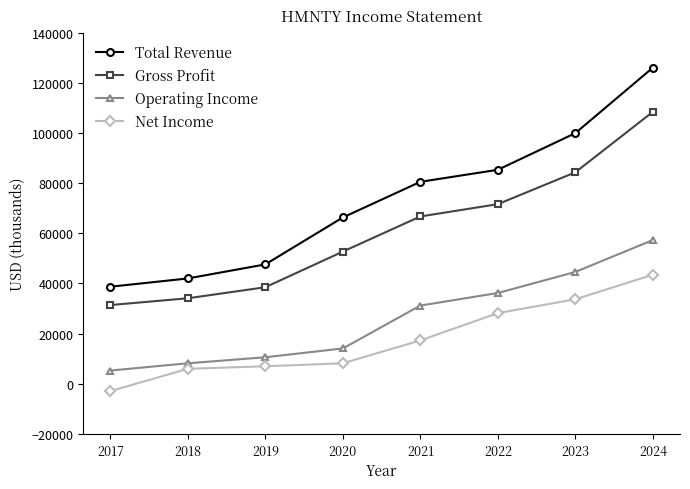

How many data points does each series have?

8